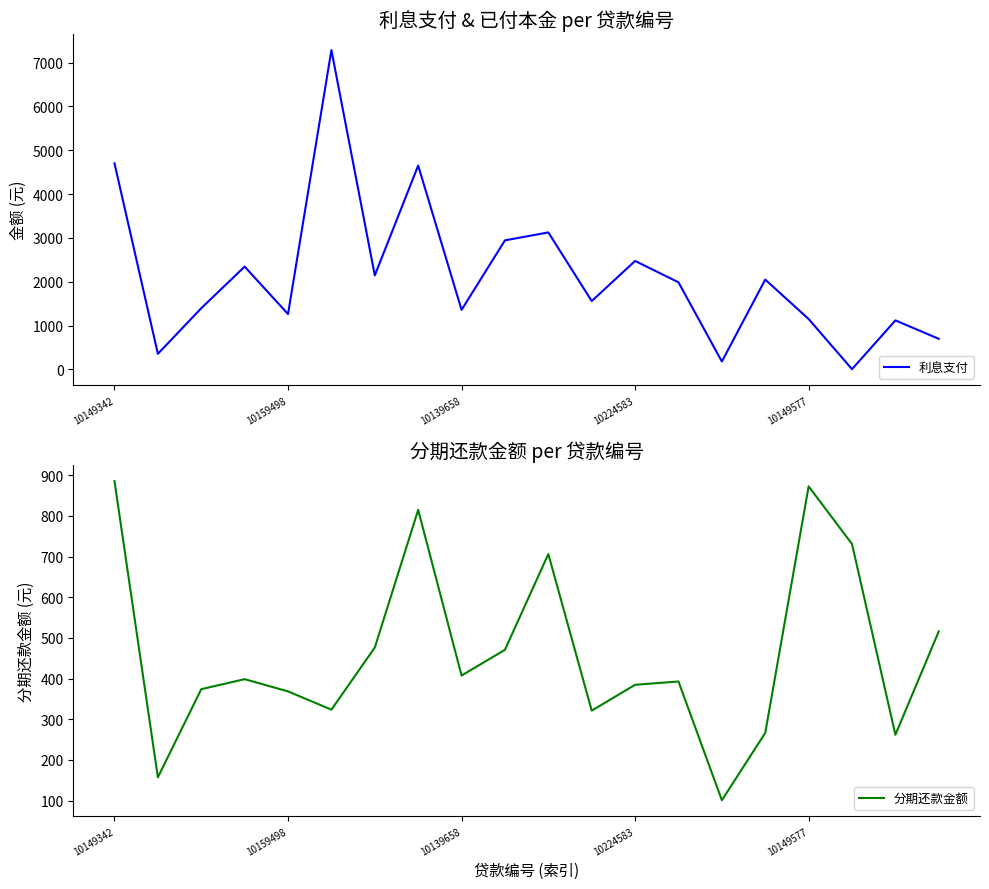

Is it true that 利息支付 equals 6.8 at 17?

True